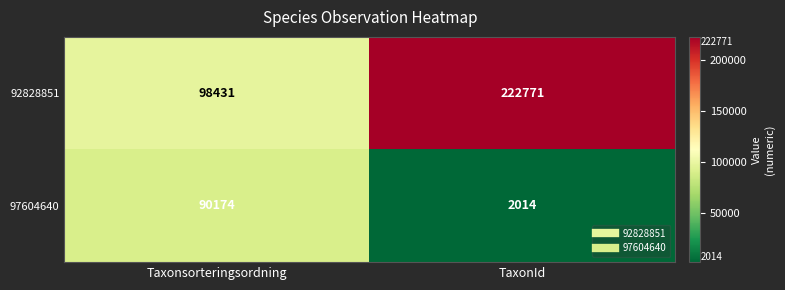

What is the difference between the maximum and minimum values in the 92828851 series?

124340